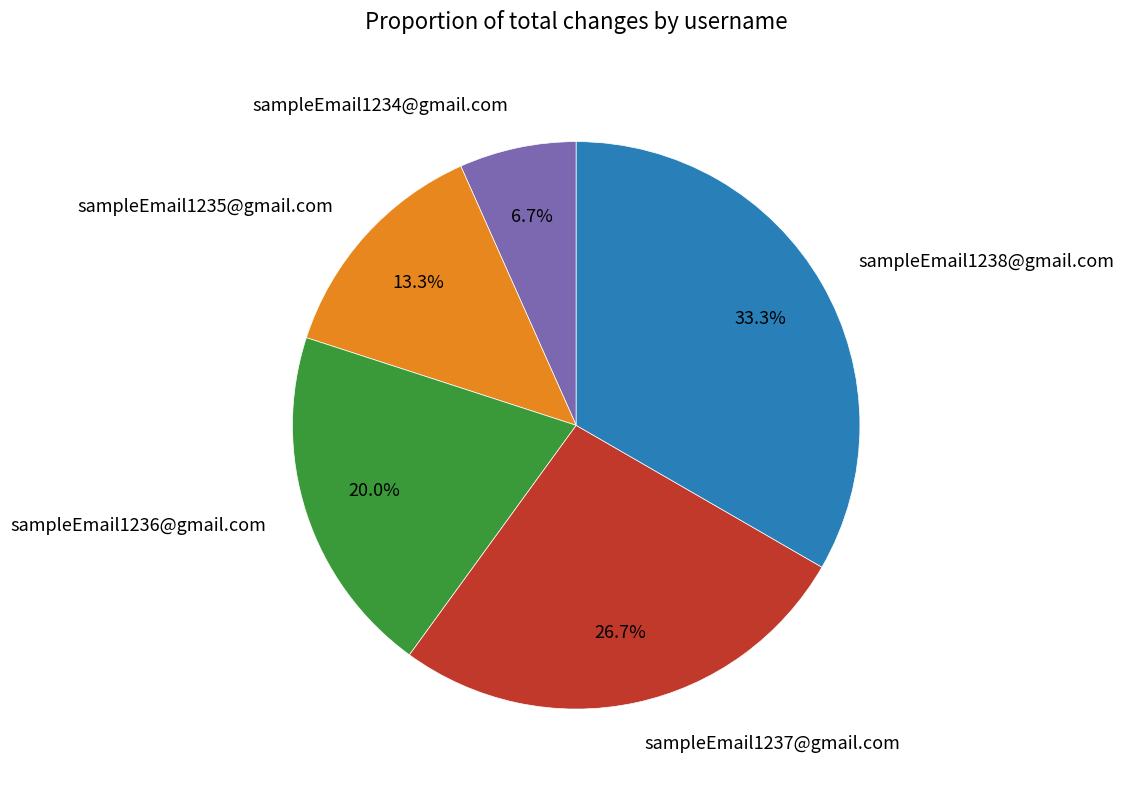

The sampleEmail1238@gmail.com slice represents 33% of the pie. True or false?

True